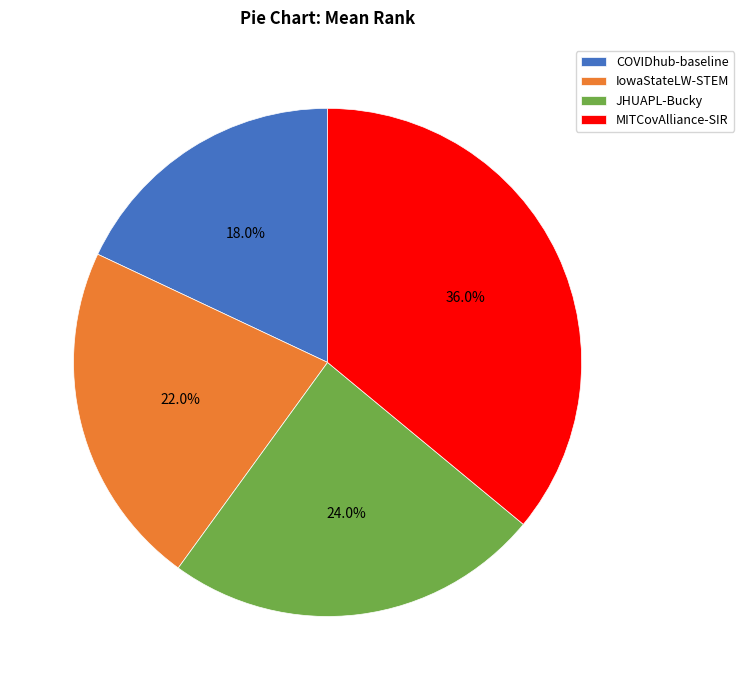

To the nearest percent, what percentage of the pie is JHUAPL-Bucky?

24%